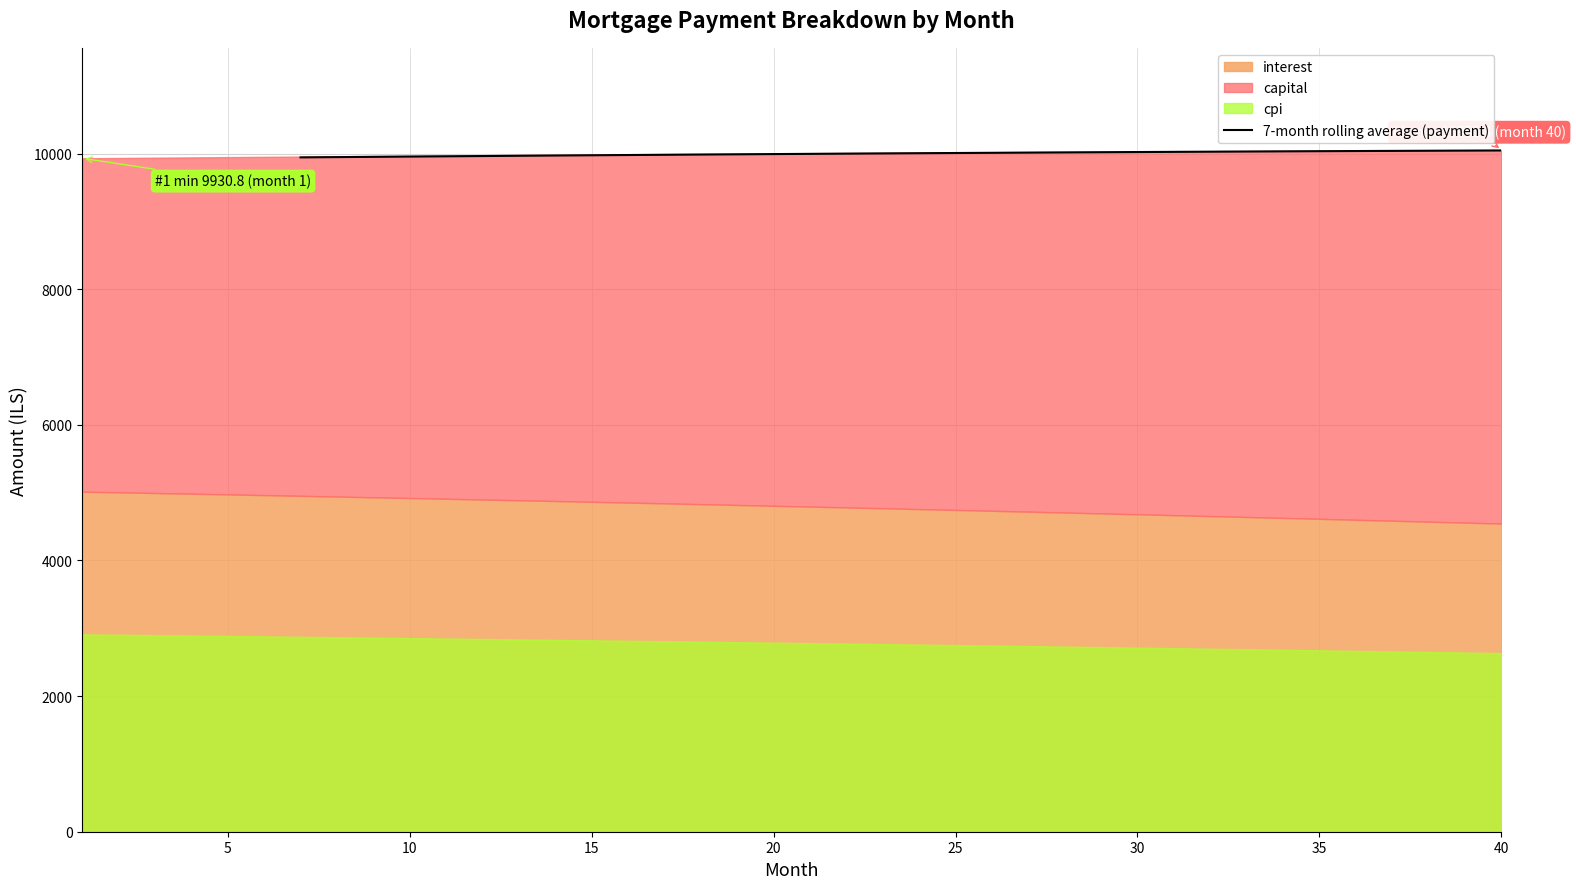

What is the minimum value for 7-month rolling average (payment)?

9943.5